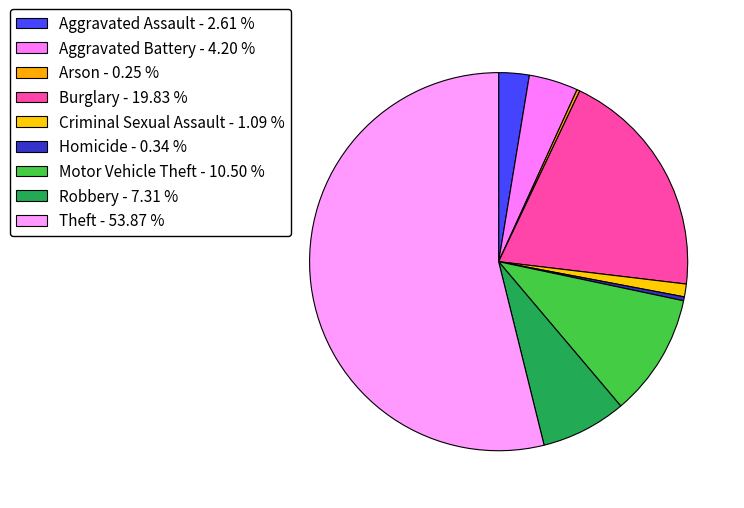

Which category accounts for the majority?

Theft